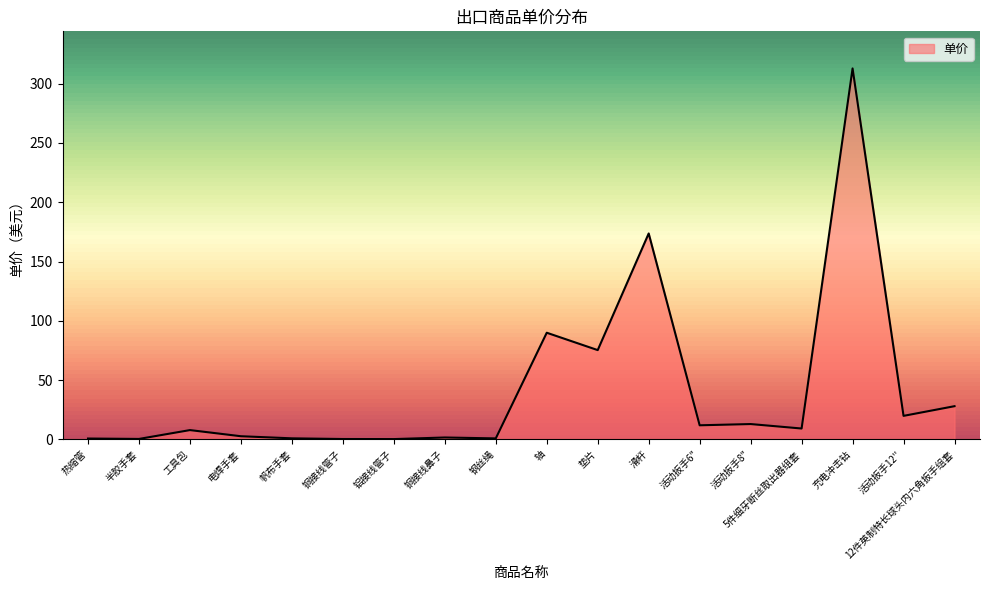

What is the difference between the maximum and minimum values?

312.5